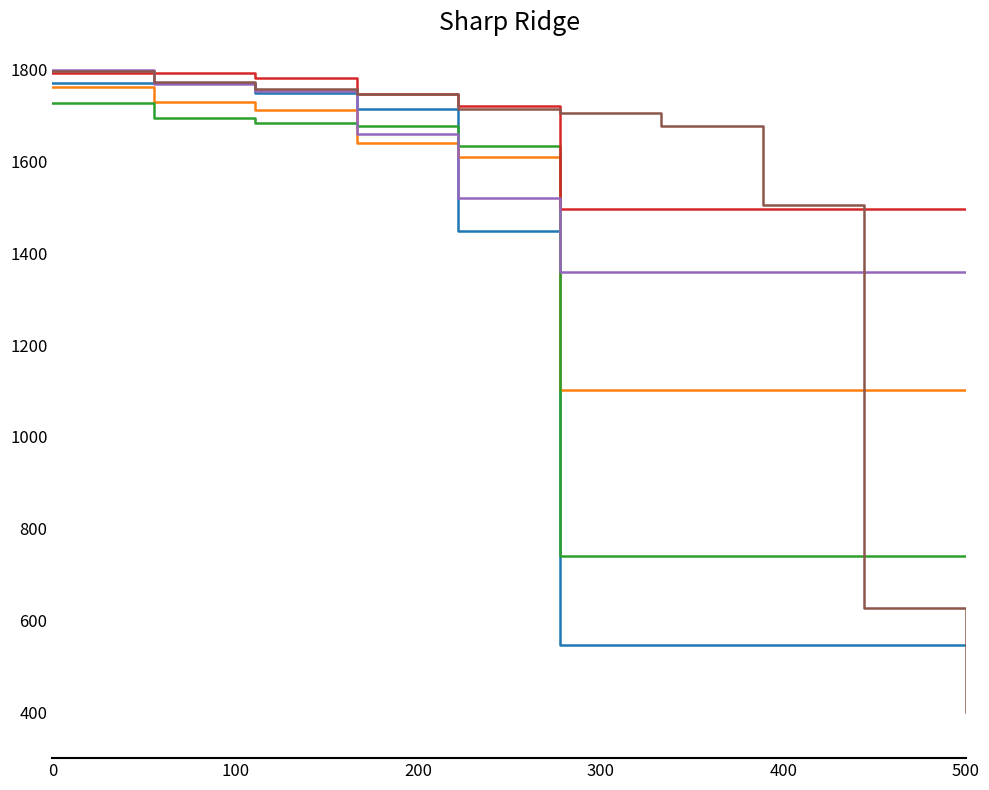

What is the maximum value shown in the chart?

1800.0